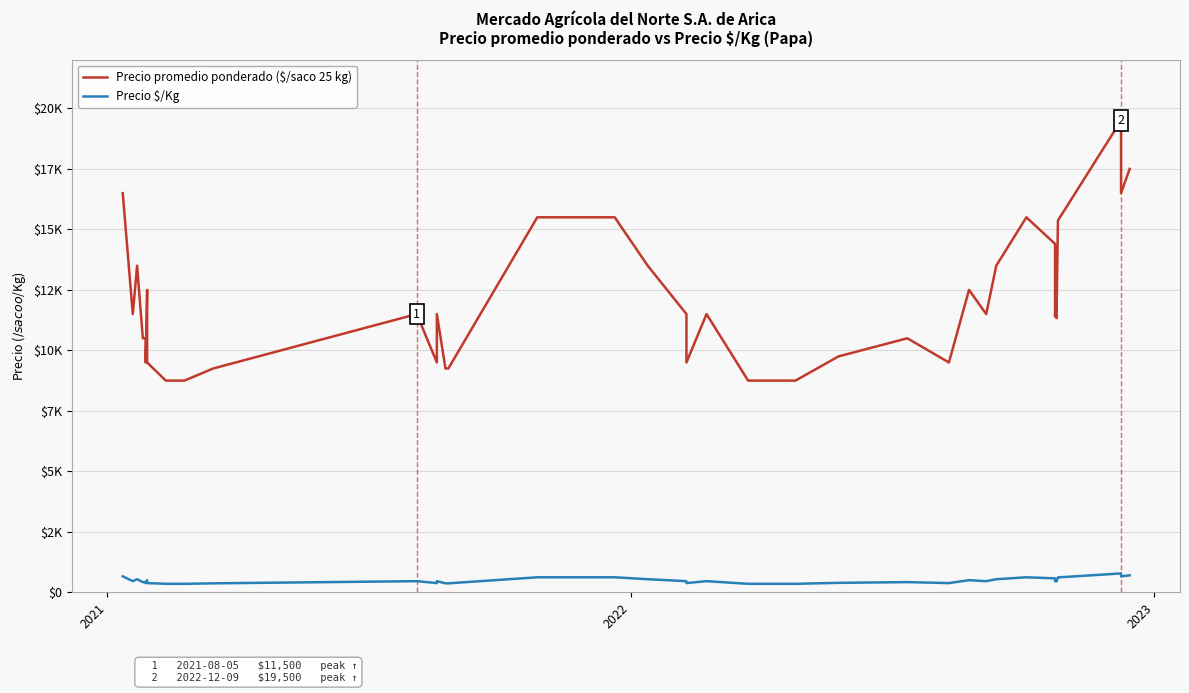

True or false: Precio $/Kg and Precio promedio ponderado ($/saco 25 kg) cross at least once.

False